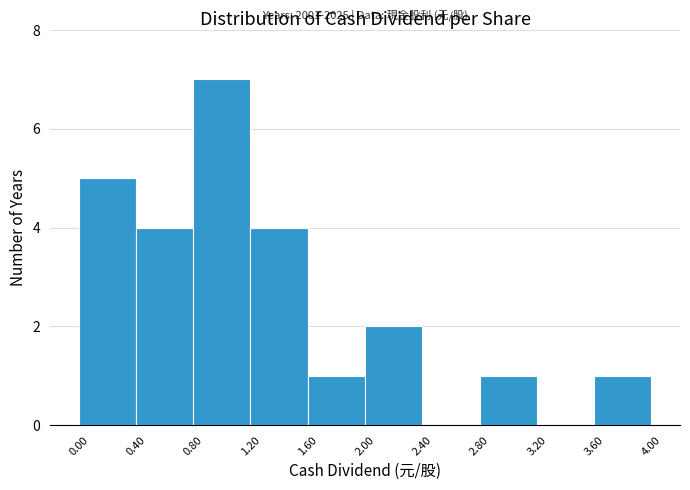

Over which range of the x-axis is the bar tallest?

0.80 to 1.20